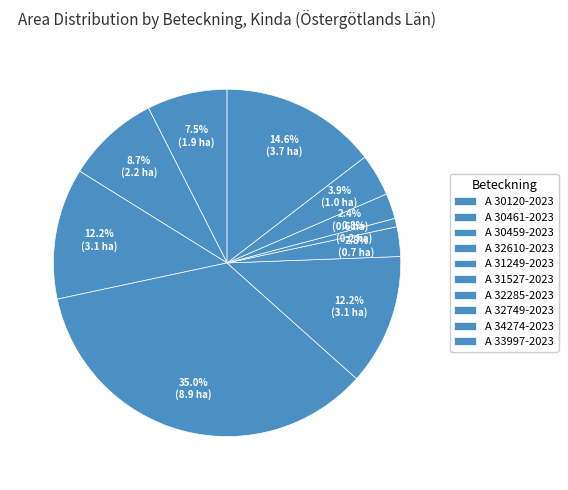

Rank the categories by value from lowest to highest.

A 32285-2023, A 32749-2023, A 31527-2023, A 34274-2023, A 30120-2023, A 30461-2023, A 30459-2023, A 31249-2023, A 33997-2023, A 32610-2023